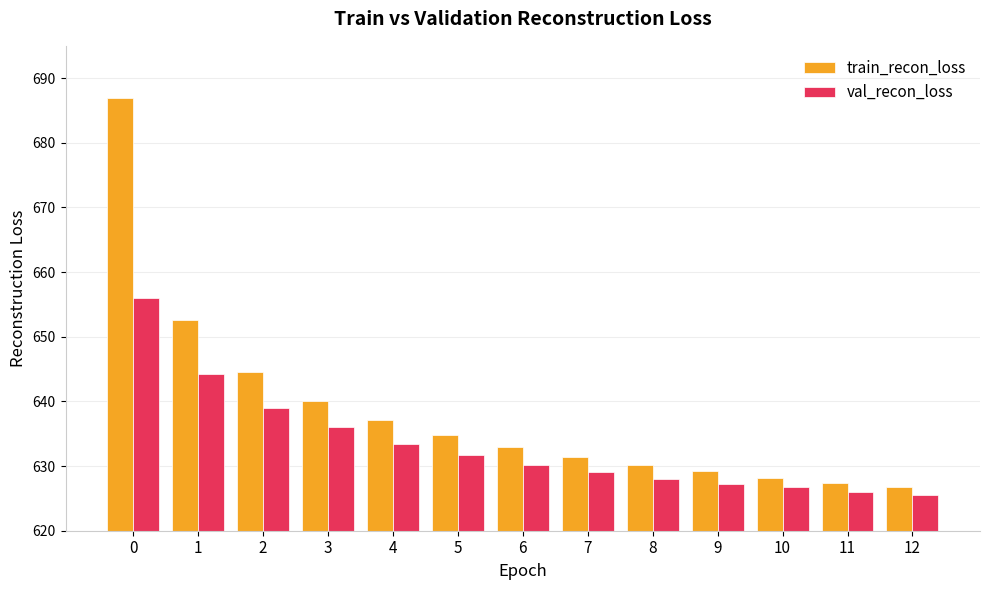

What is the greatest value displayed?

686.9